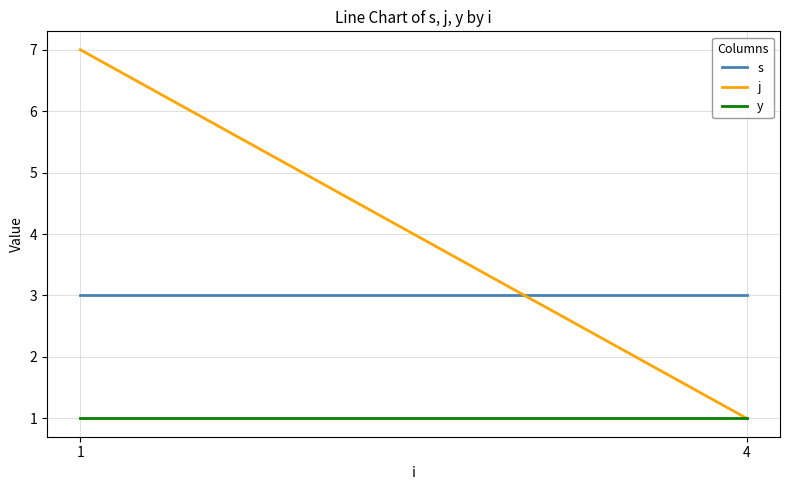

Is the value of s at 1 greater than the value of j at 1?

No